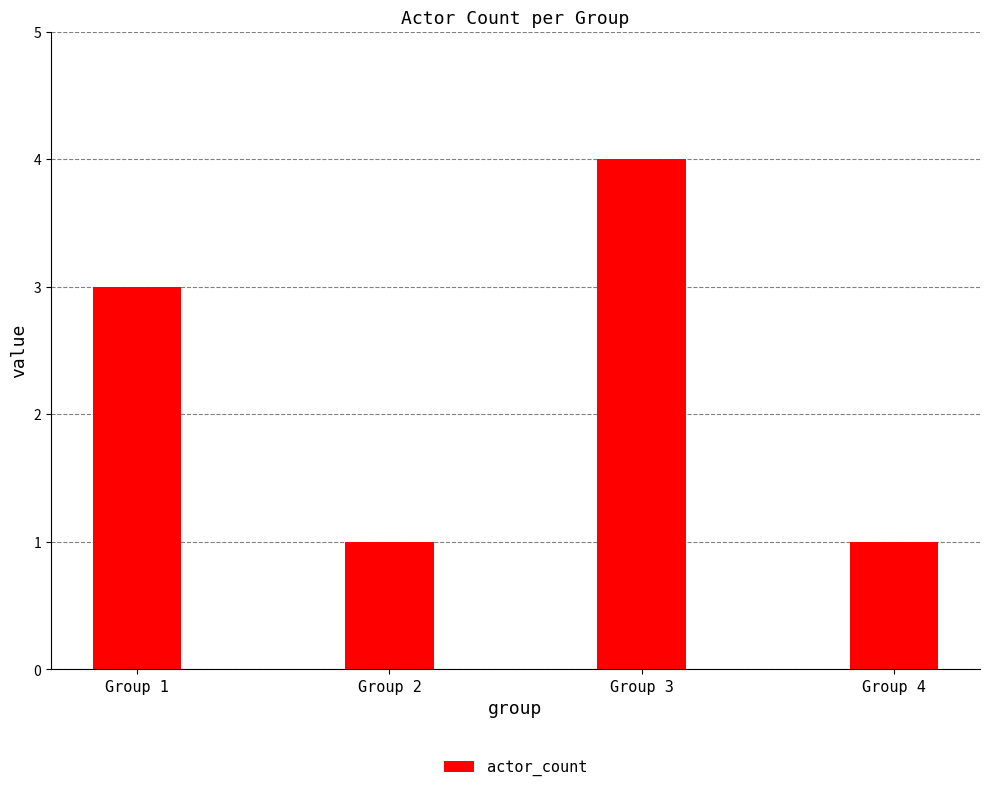

How many data points are less than 3?

2